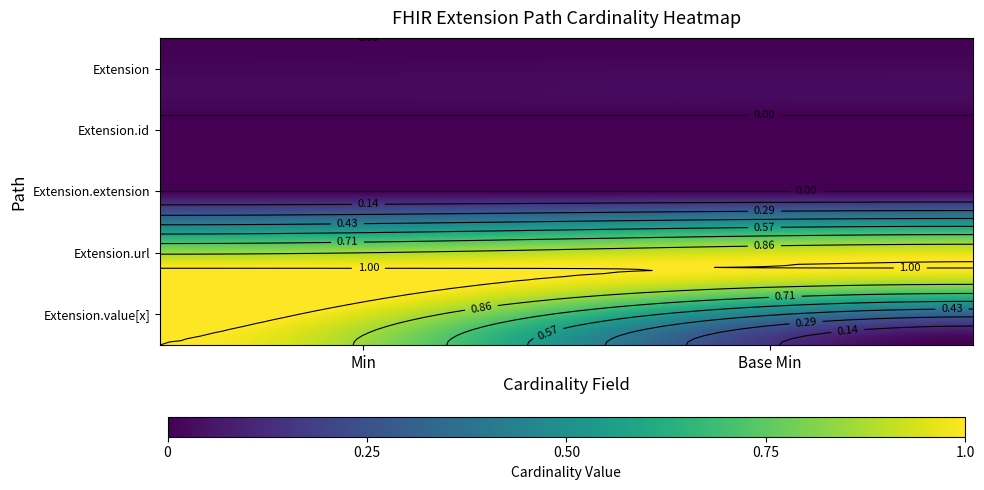

At 1, list the series in order from smallest to largest.

Extension, Extension.id, Extension.extension, Extension.value[x], Extension.url